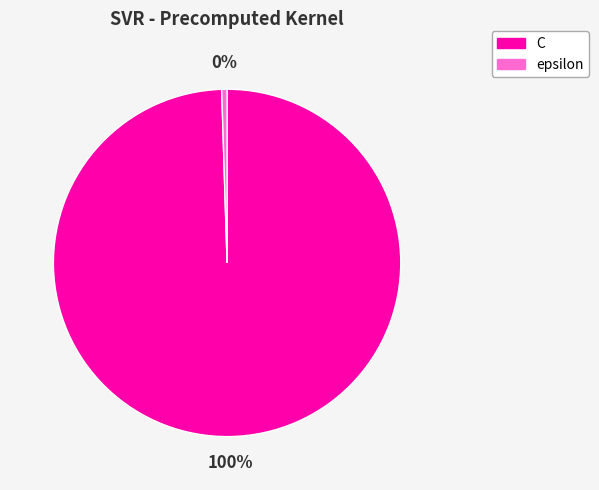

Does any single category account for the majority?

Yes